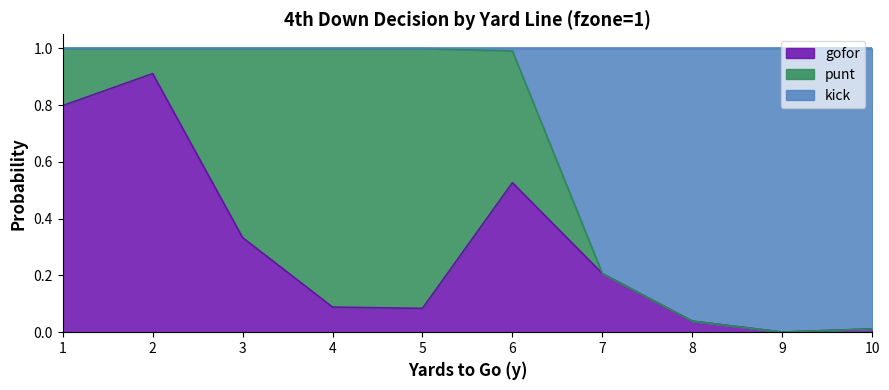

The value of gofor at 8 is 0.1. True or false?

False